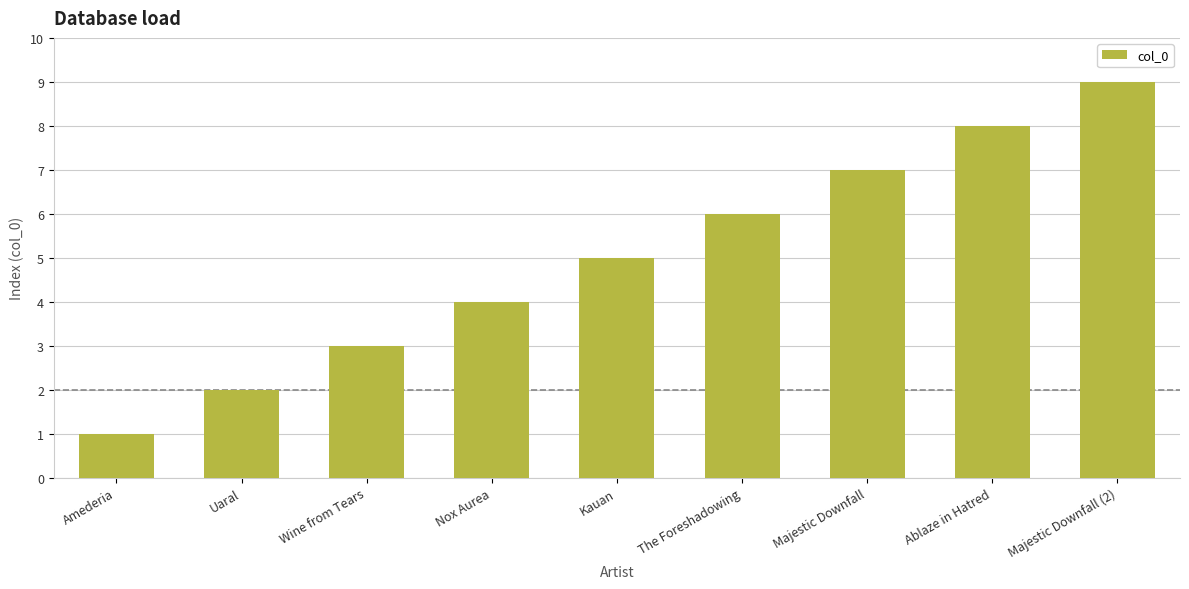

Which category has the lowest value across all series?

Amederia